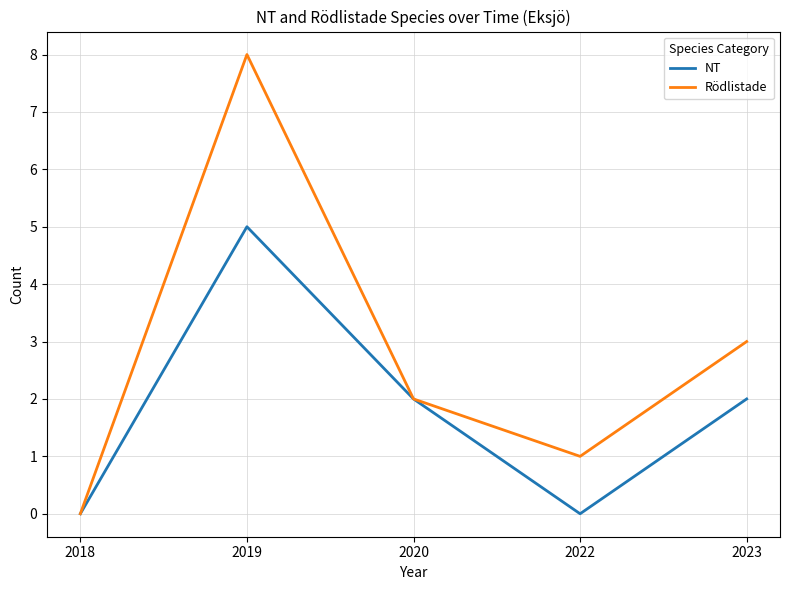

The NT series shows 3 at 2023. True or false?

False